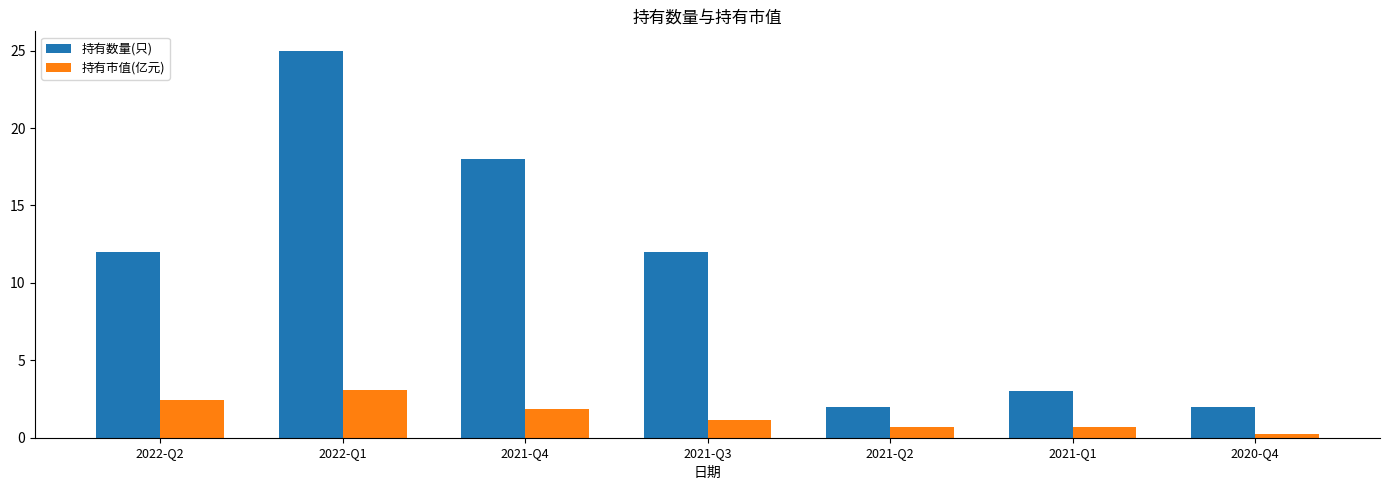

How many categories are shown in the chart?

7